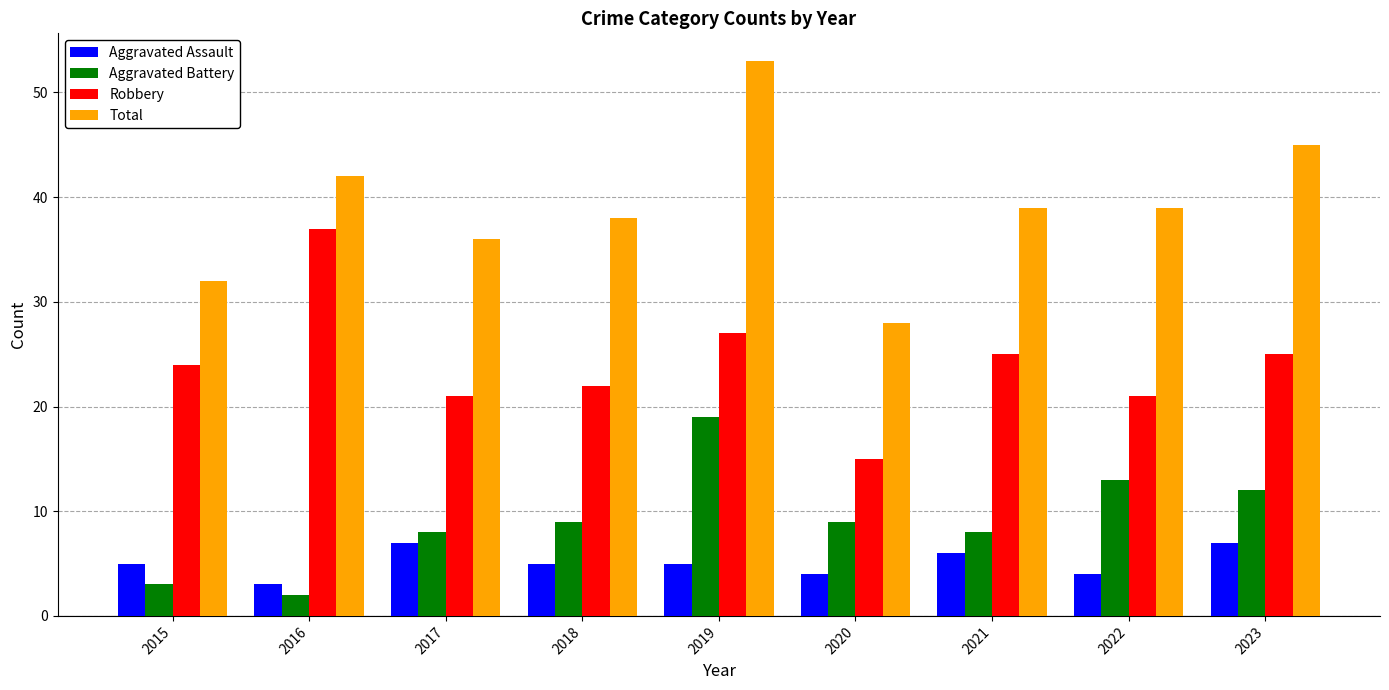

Is the value of Total at 2017 greater than the value of Robbery at 2021?

Yes